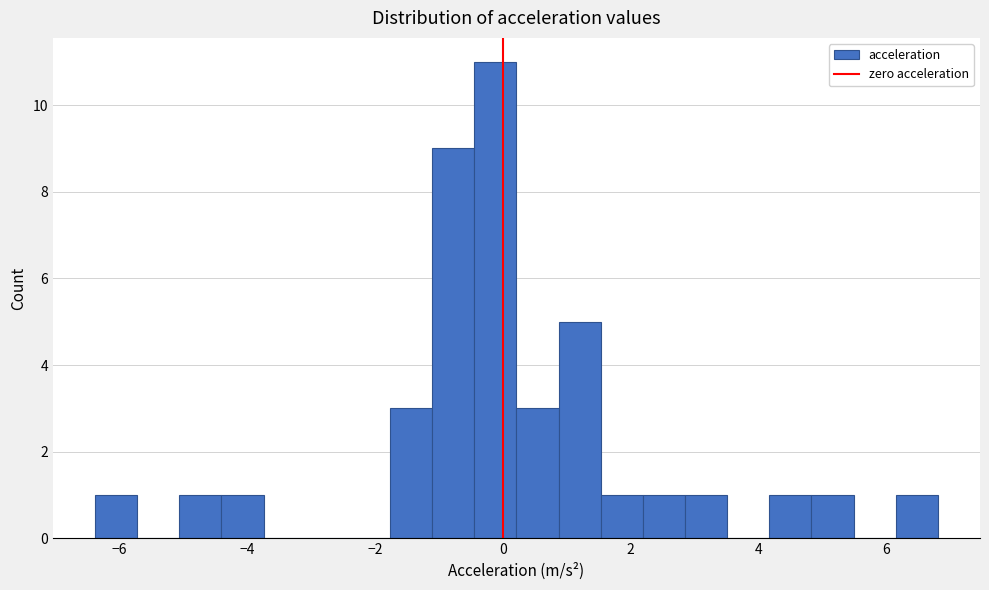

Read against the x-axis, roughly where is the centre of the tallest bar?

-0.2